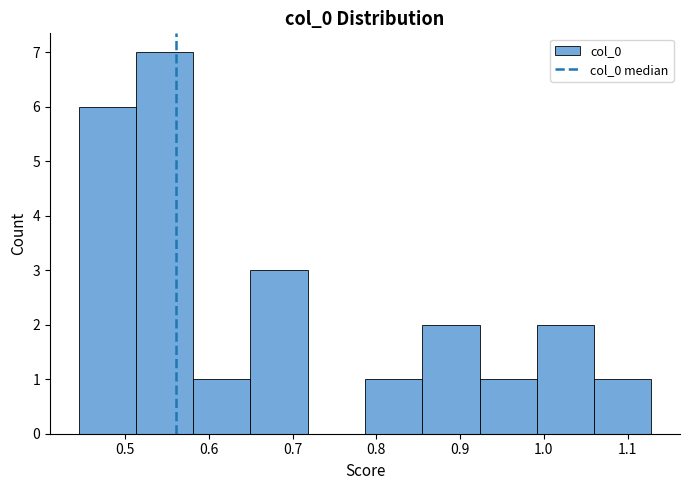

How tall is the bar that spans 0.85 to 0.92 on the x-axis? Neither the bar edges nor the heights are printed on the chart, so give them approximately, as read against the axes.

2